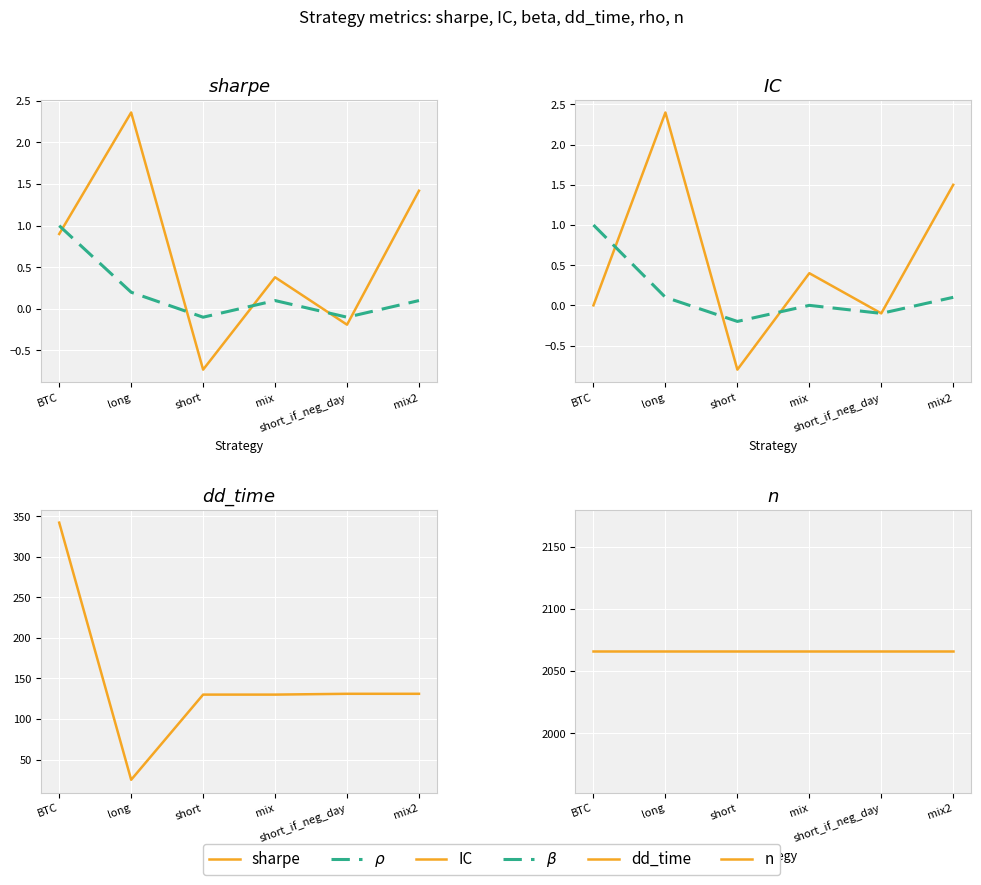

List the labels in order of n value, largest first.

BTC, long, short, mix, short_if_neg_day, mix2